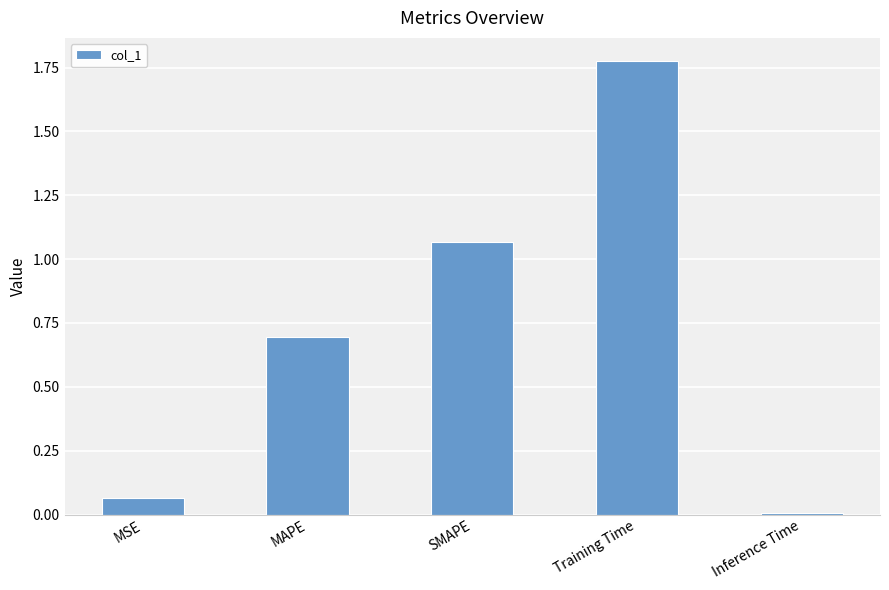

Are the bars grouped side by side (vs. stacked)?

No